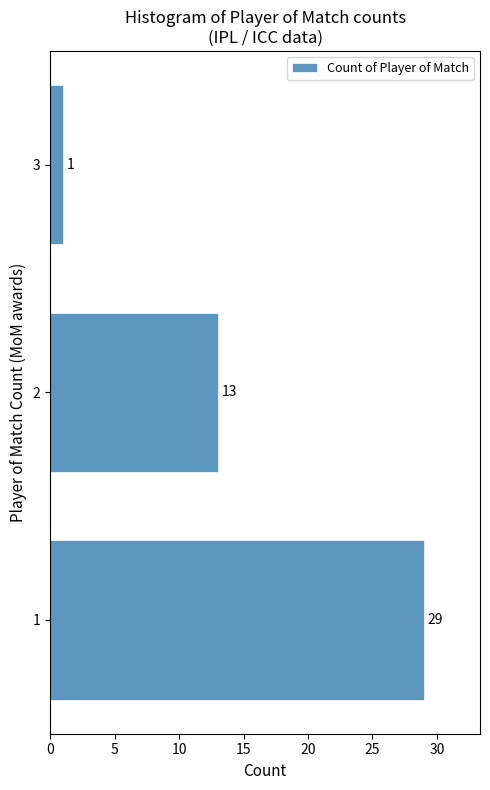

Reading top to bottom, transcribe all the data shown in this chart.

3=1	2=13	1=29